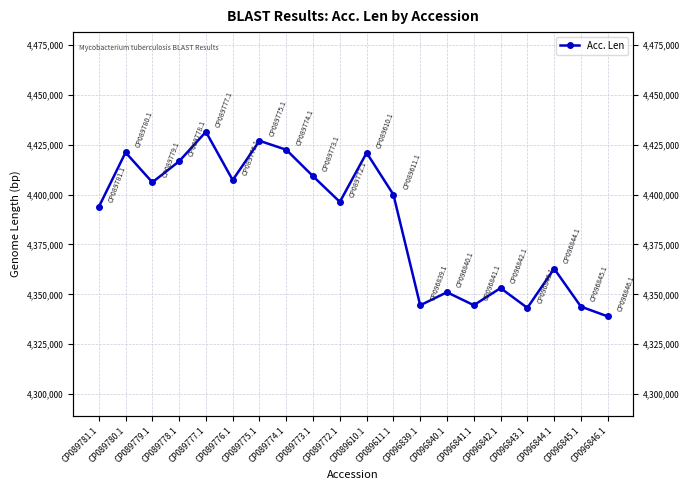

The chart shows a value of 7197918 at CP089780.1. True or false?

False